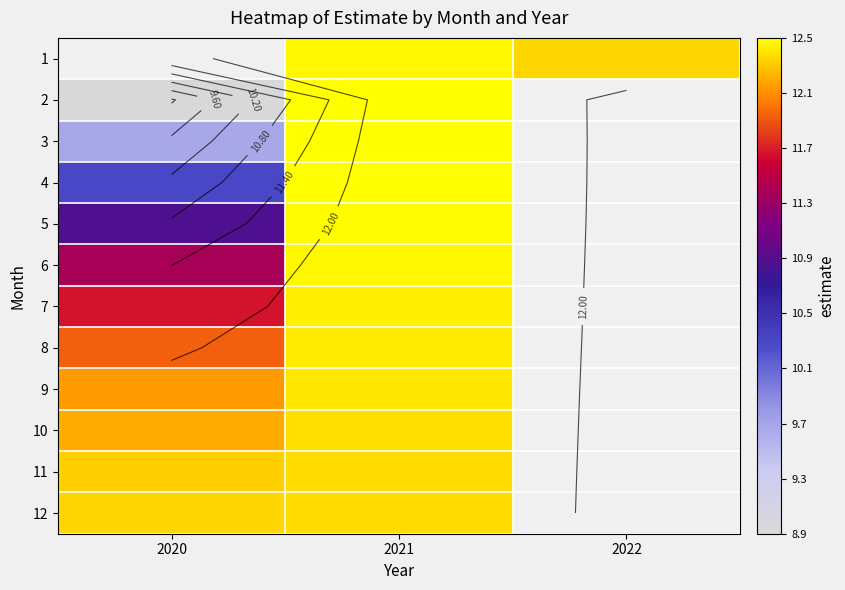

What is the highest value of the 11 series?

12.4